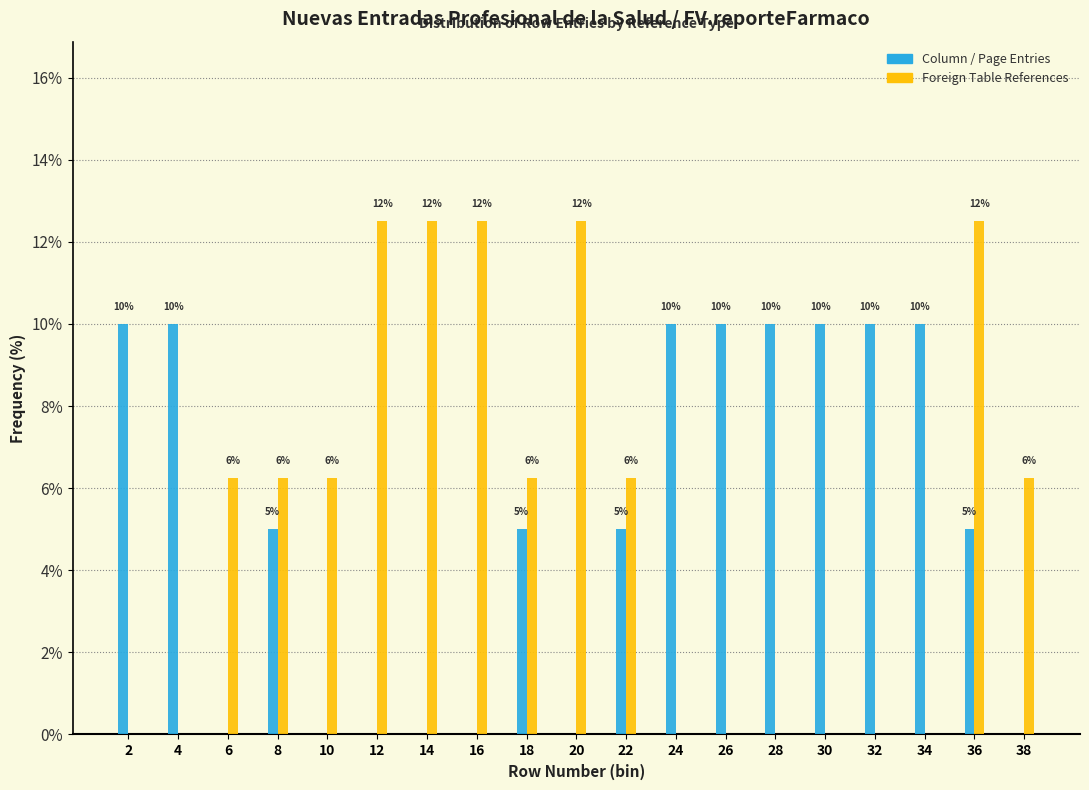

What is the maximum value for Column / Page Entries?

10.0